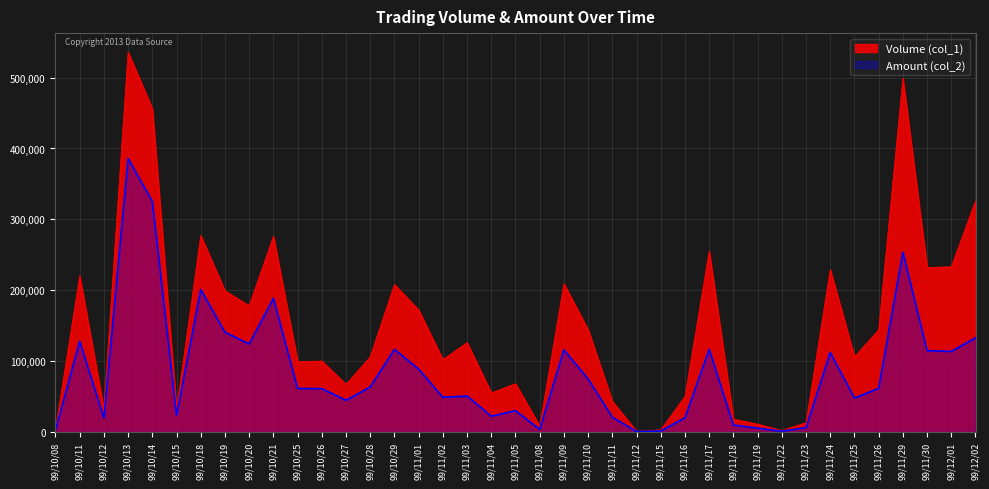

What are all the series names shown in the legend?

Volume (col_1), Amount (col_2)